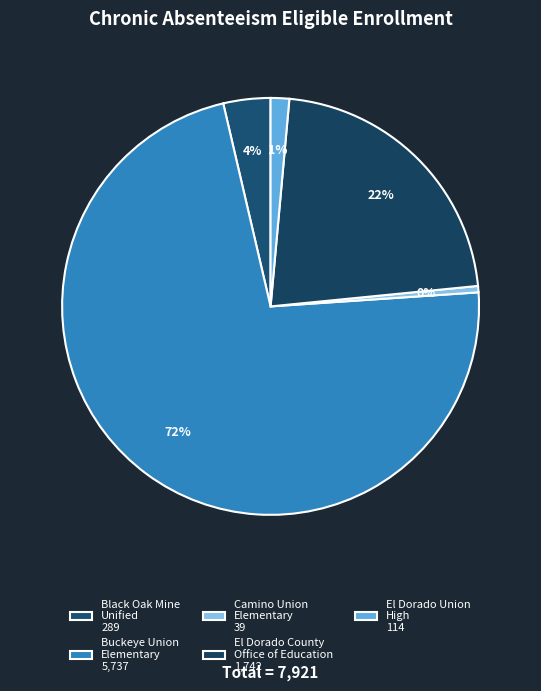

Which category has the biggest portion of the pie?

Buckeye Union Elementary